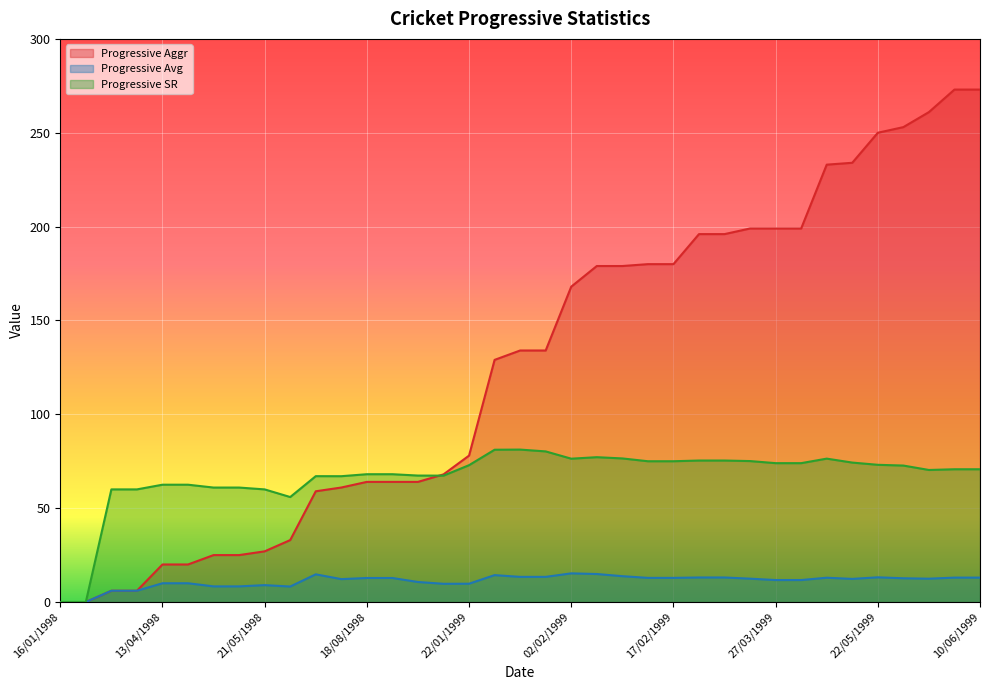

Which category has the lowest value across all series?

16/01/1998